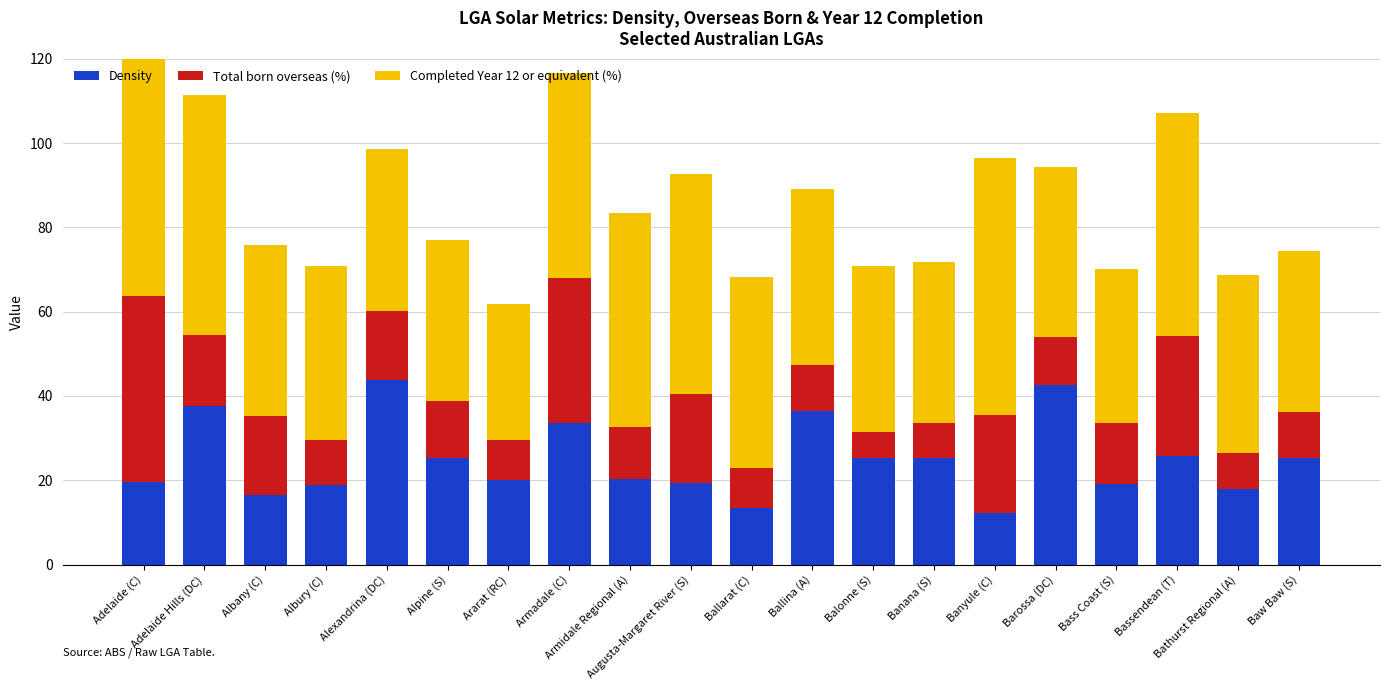

What is the label of the 20th bar from the left?

Baw Baw (S)